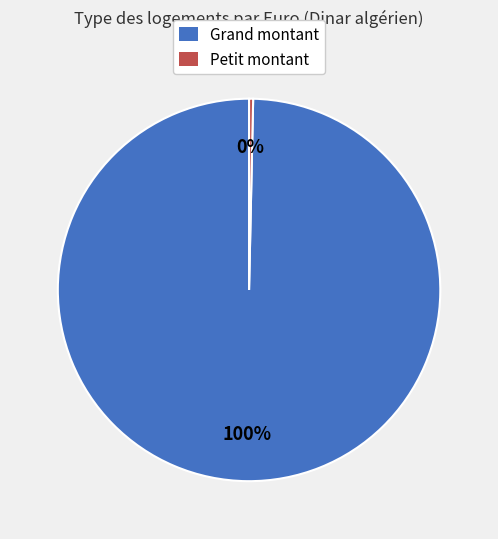

How many slices are in this pie chart?

2